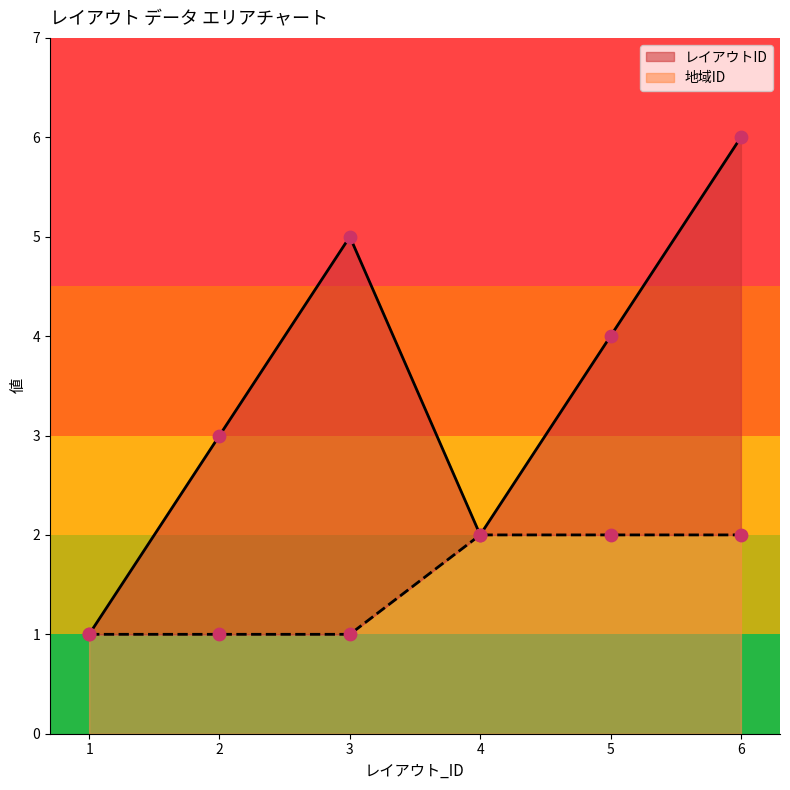

Which series reaches the minimum Y coordinate?

レイアウトID